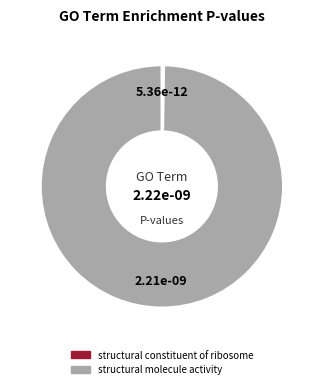

Which category has the biggest portion of the pie?

structural molecule activity